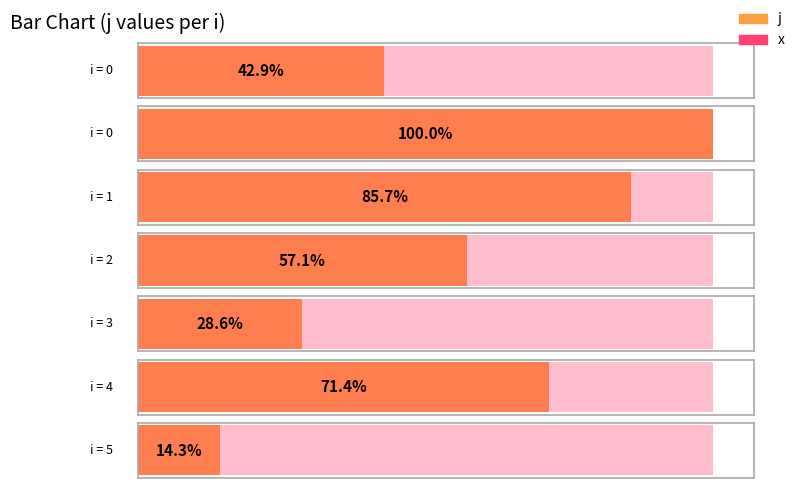

Rank the series at 0 from lowest to highest value.

x, j